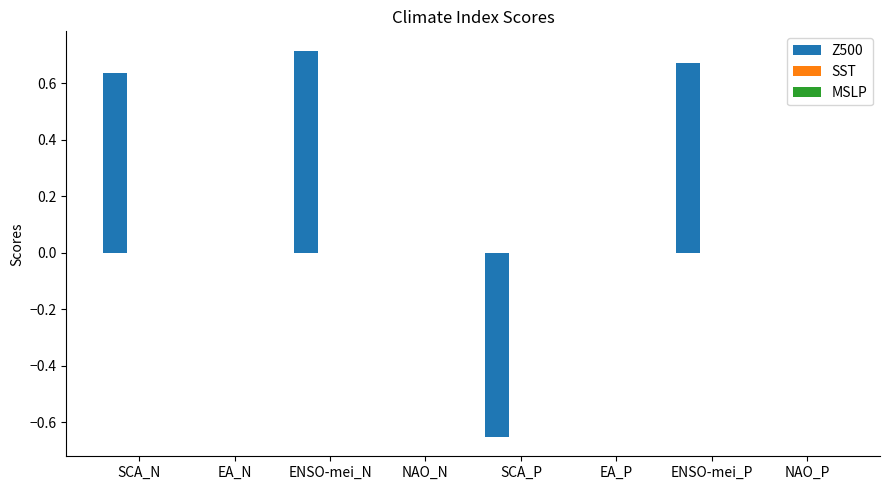

What is the change in value from SCA_N to ENSO-mei_N?

+0.1